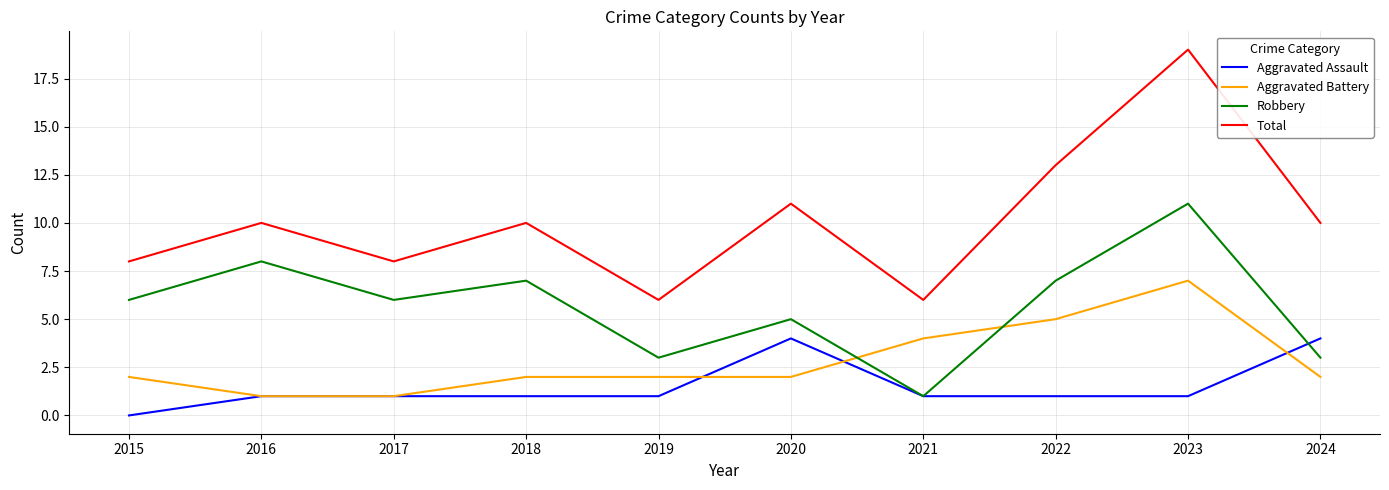

What is the difference between the Robbery values at 2016 and 2019?

5